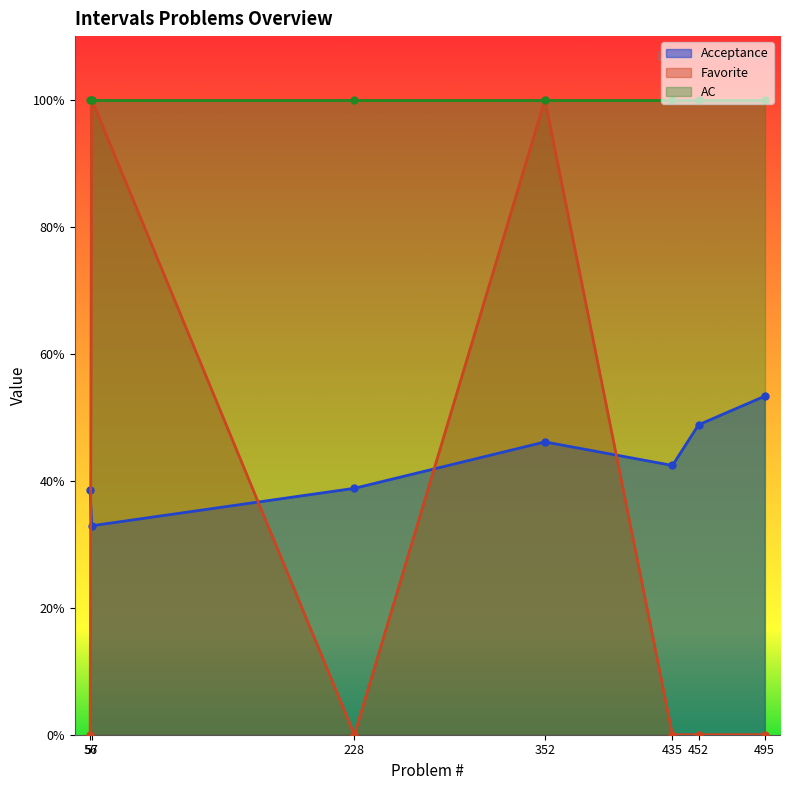

What is the minimum value for Acceptance?

0.3